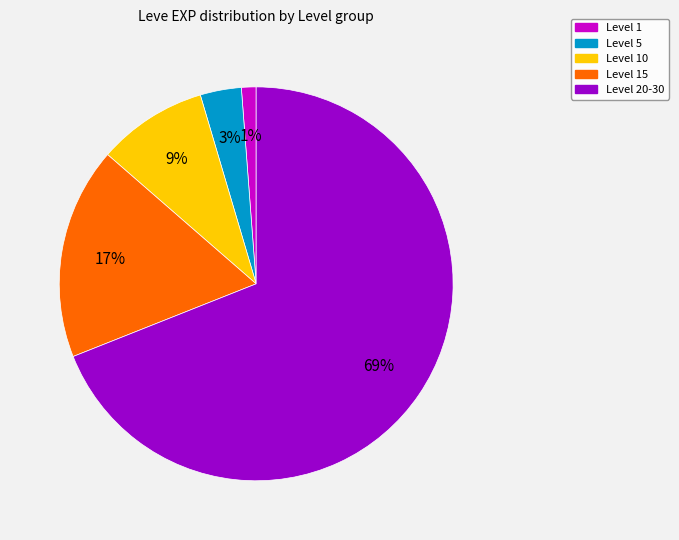

Which has a higher value, Level 20-30 or Level 5?

Level 20-30